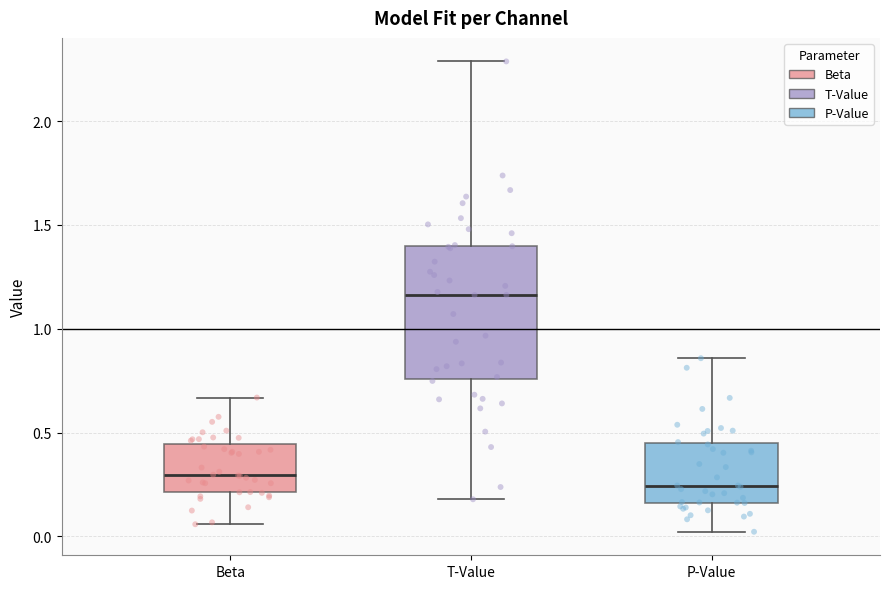

Comparing the boxes themselves (not the whiskers), which one is the tallest?

T-Value